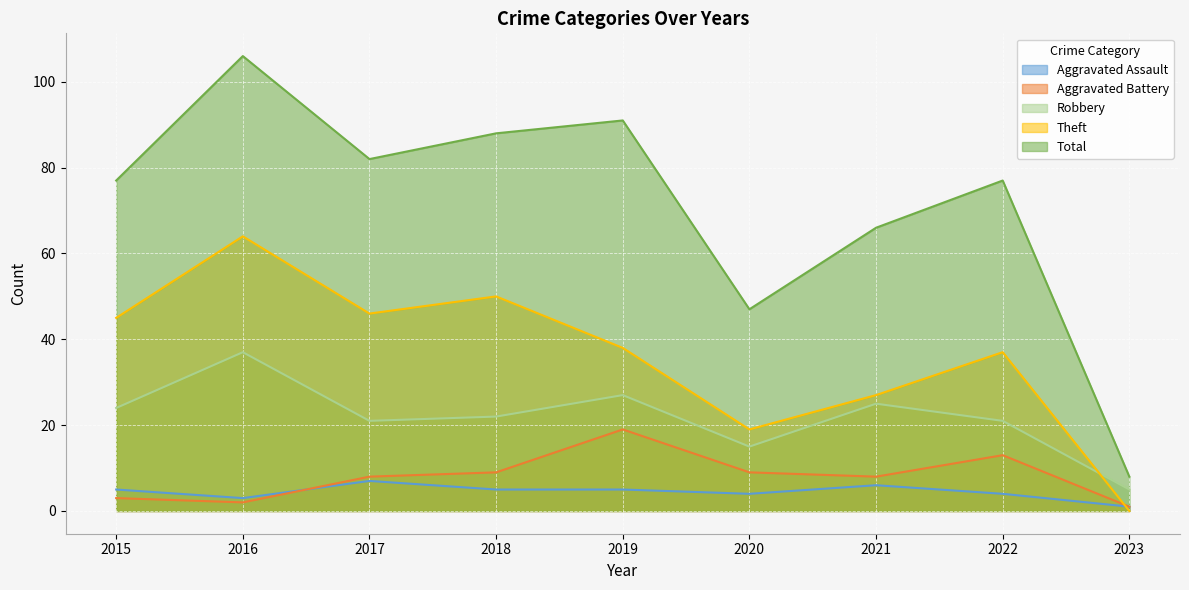

What is the difference between the maximum and minimum values in the Aggravated Assault series?

6